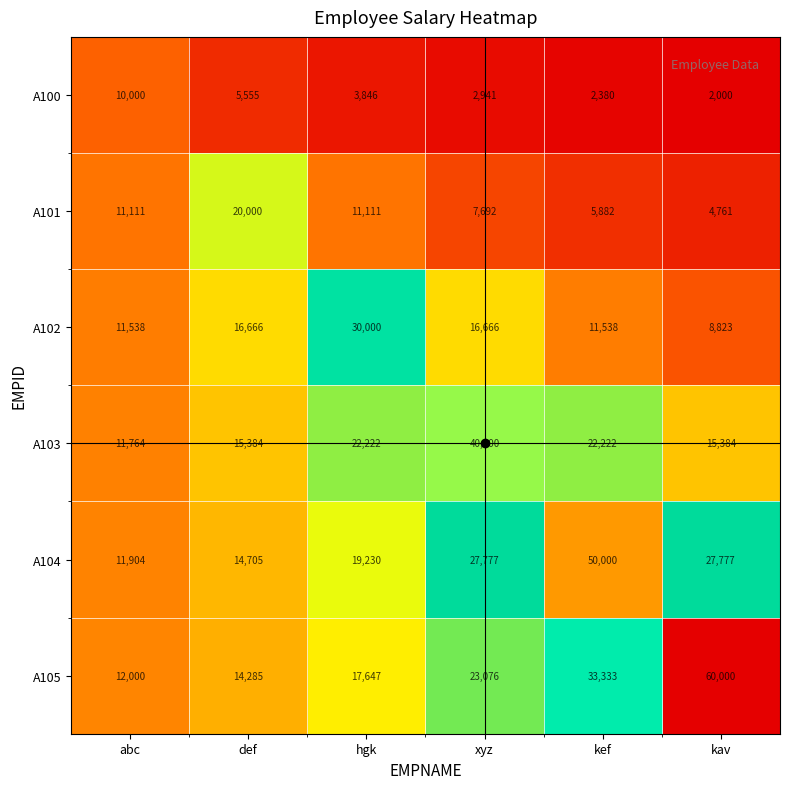

What is the total value across all series at def?

86595